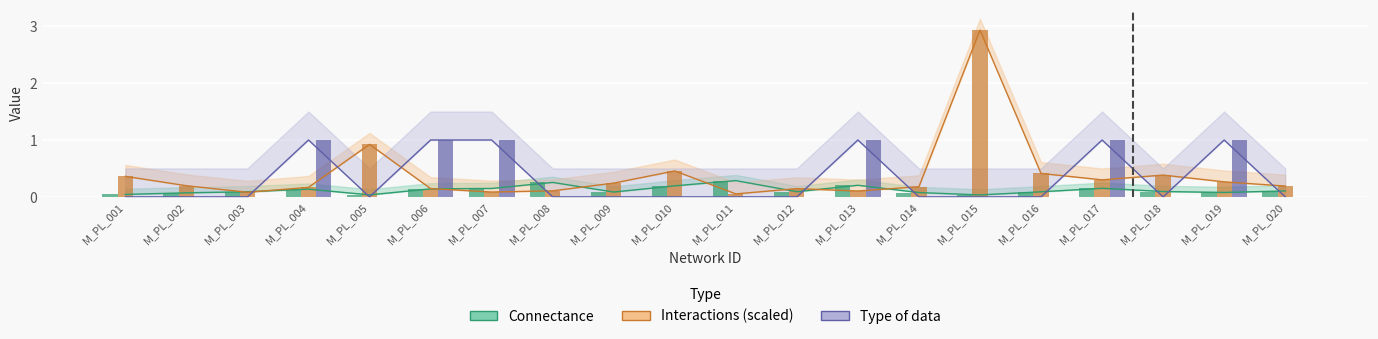

What is the spread (max minus min) of values at M_PL_012?

0.1